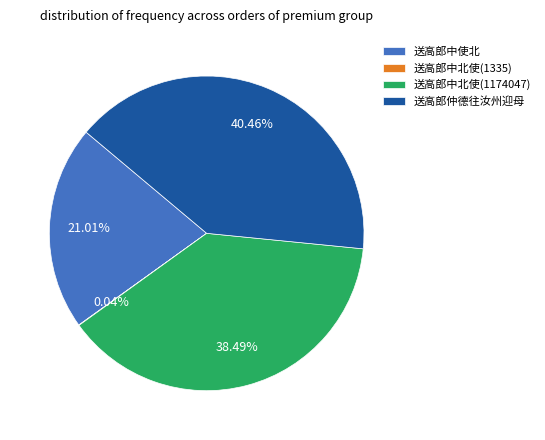

Between 送高郎中北使(1174047) and 送高郎中使北, which is larger?

送高郎中北使(1174047)